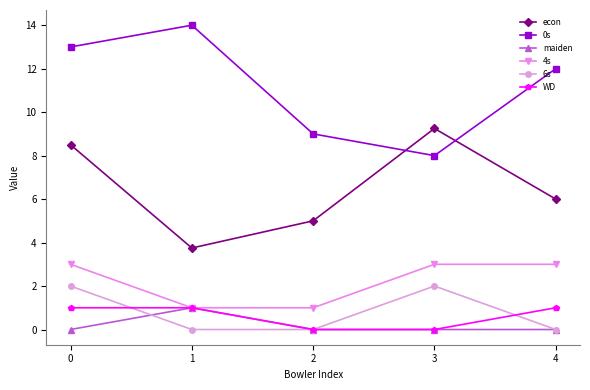

What are all the series names shown in the legend?

econ, 0s, maiden, 4s, 6s, WD